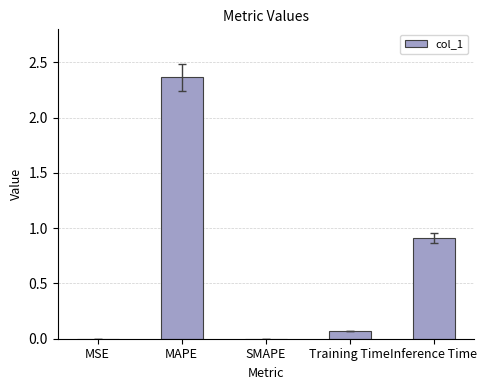

Which category has the highest value across all series?

MAPE